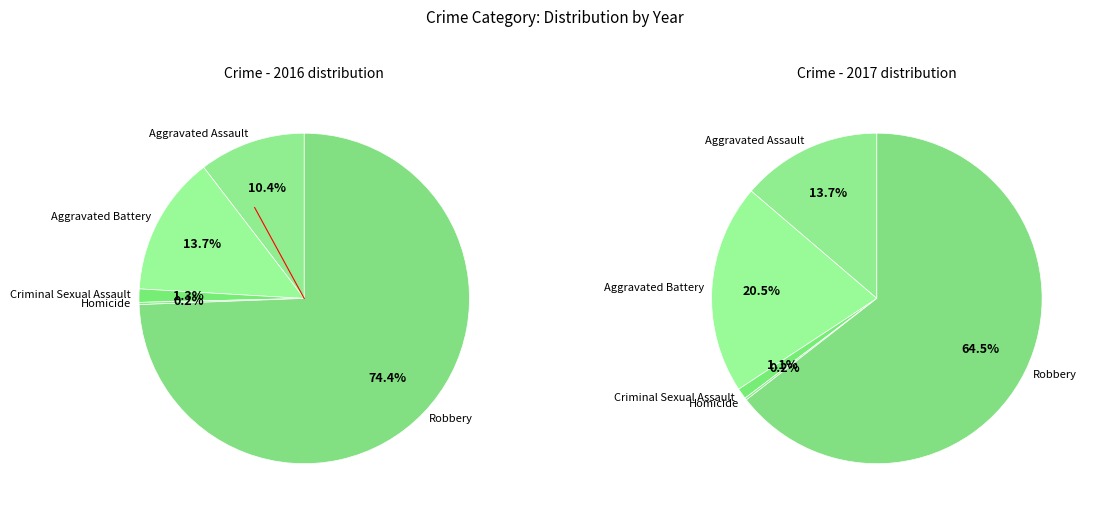

Which category has the smallest portion of the pie?

Homicide